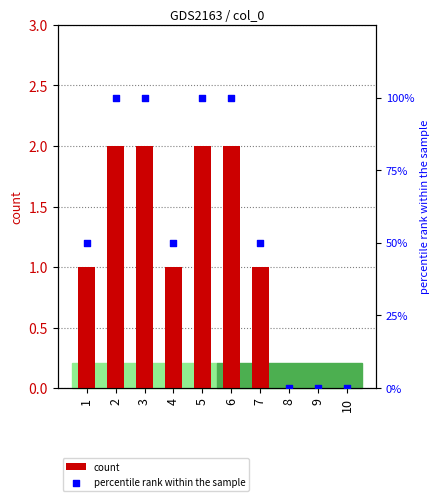

Is the value of count at 3 greater than the value of percentile rank within the sample at 7?

No